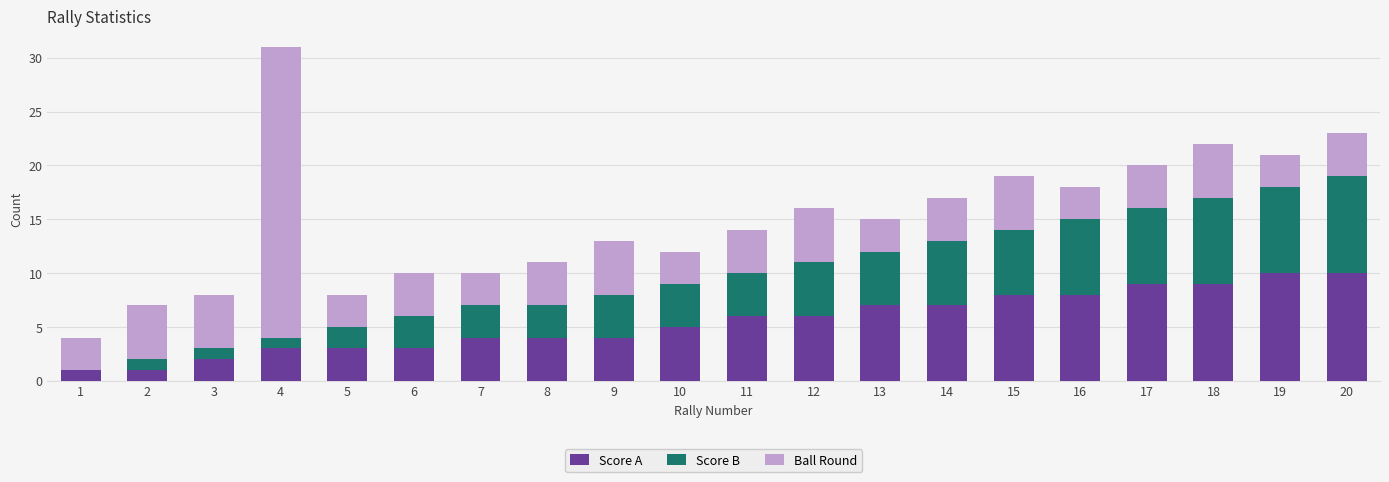

The Score A series shows 7 at 9. True or false?

False